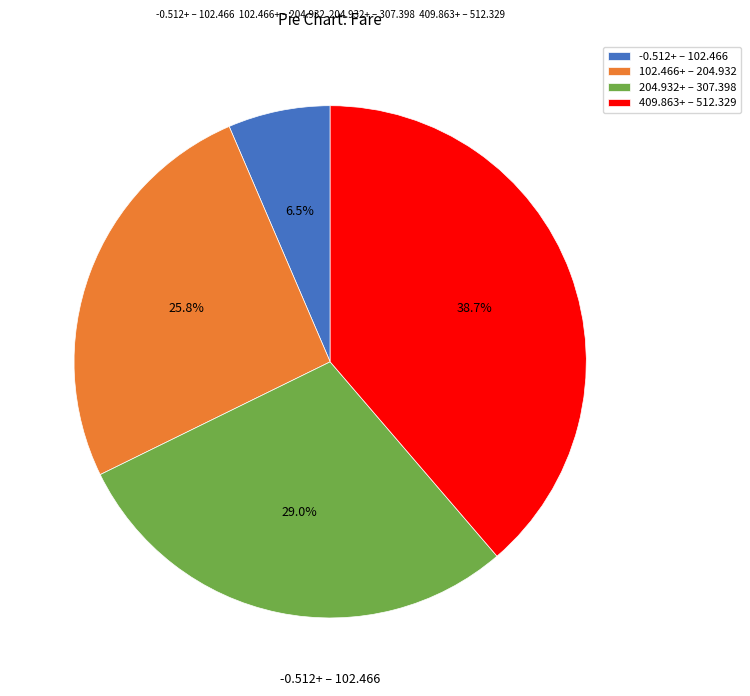

To the nearest percent, what is the difference between the largest and smallest slice percentages?

32%